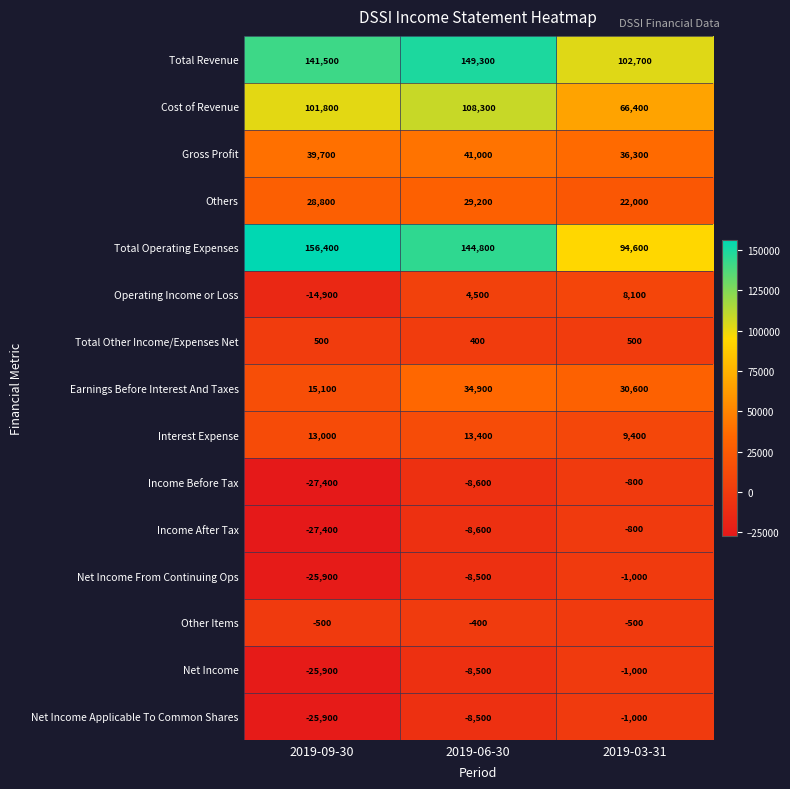

How many values in the Operating Income or Loss series are below 4500?

1